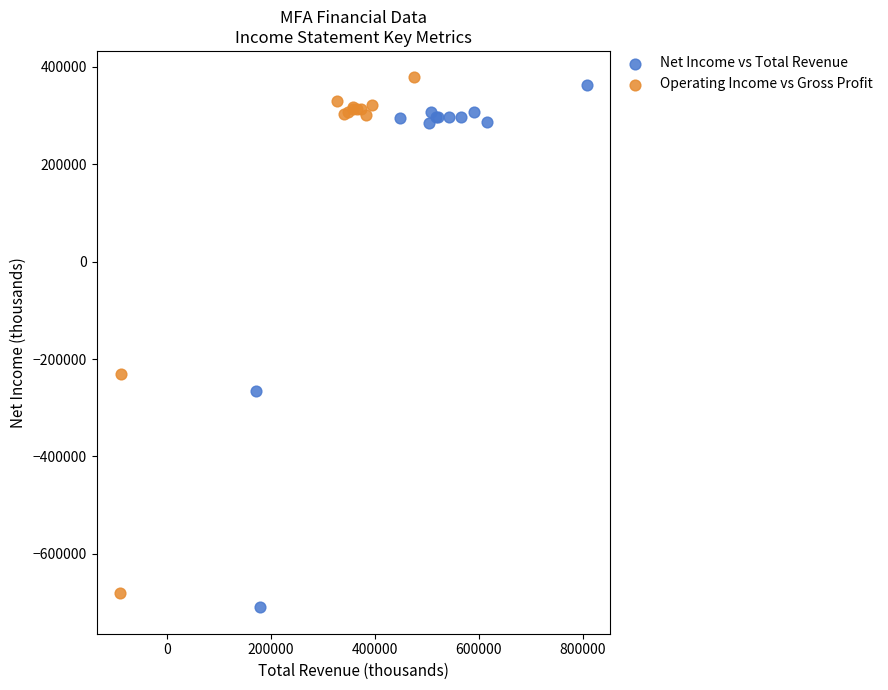

Which series has the largest Y range (max minus min)?

Net Income vs Total Revenue